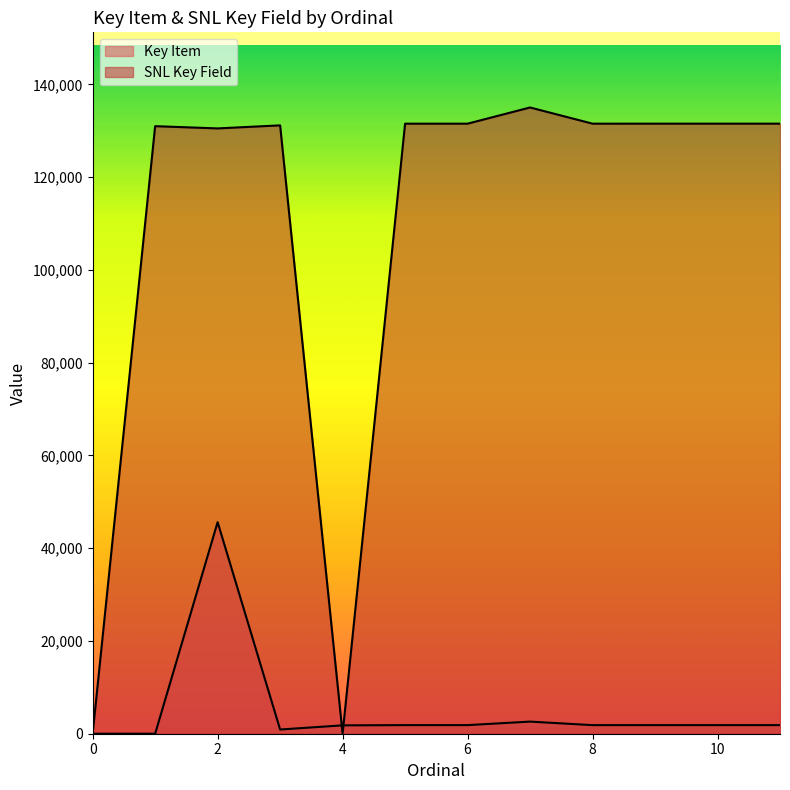

True or false: Key Item has more than 2 points higher than both neighbors.

True